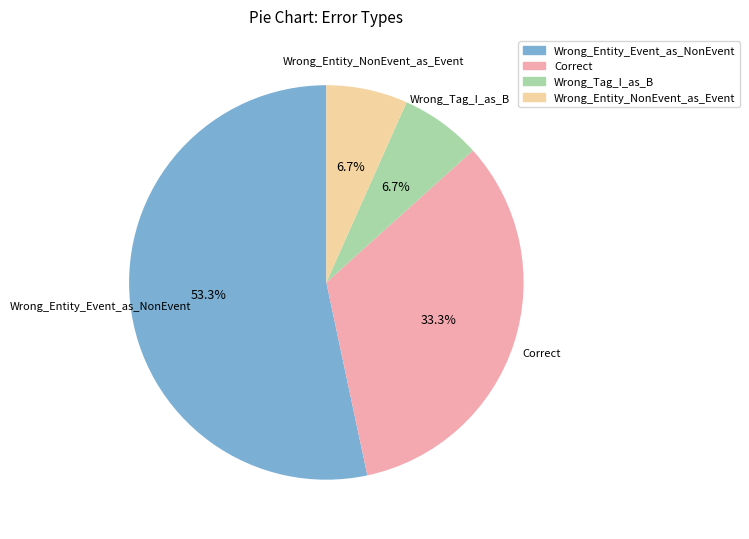

Is Wrong_Entity_Event_as_NonEvent the majority of the pie?

Yes